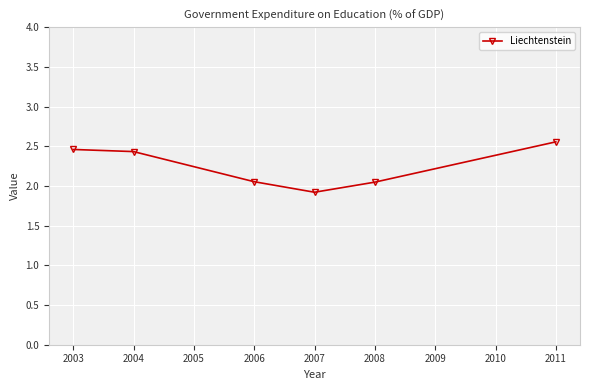

At which category does the chart reach its peak across all series?

2011